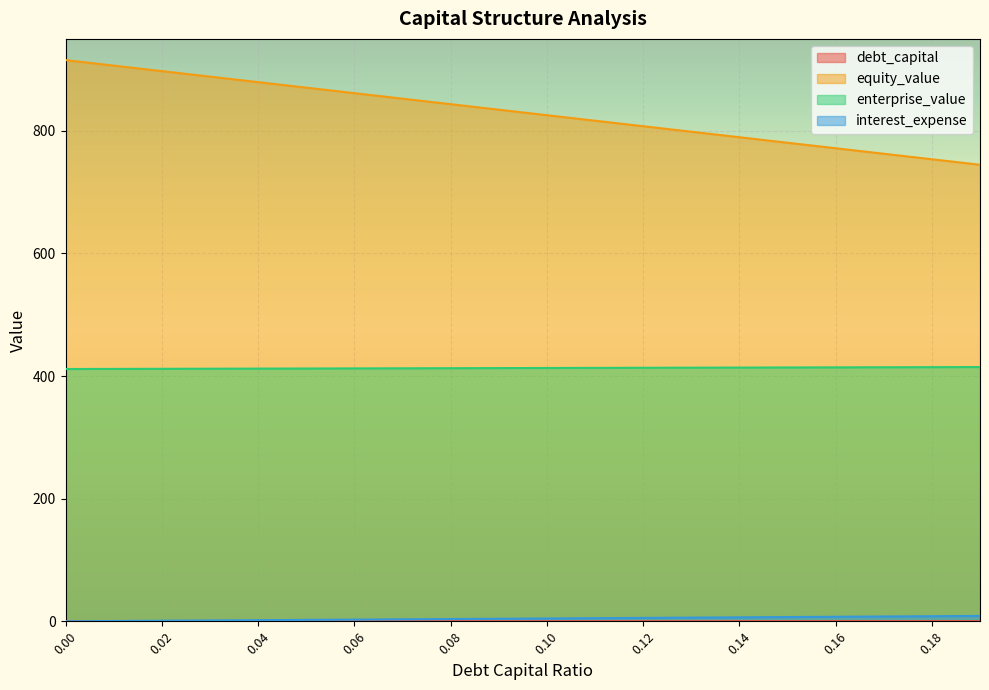

What are all the series names shown in the legend?

debt_capital, equity_value, enterprise_value, interest_expense